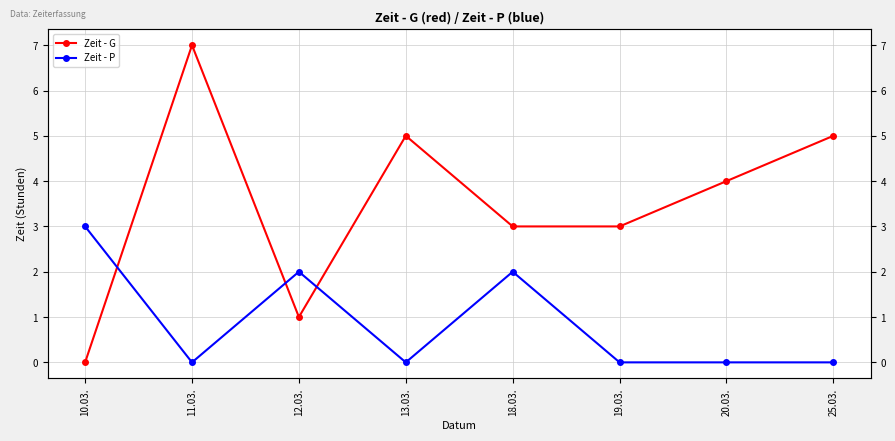

What is the total value across all series at 13.03.?

5